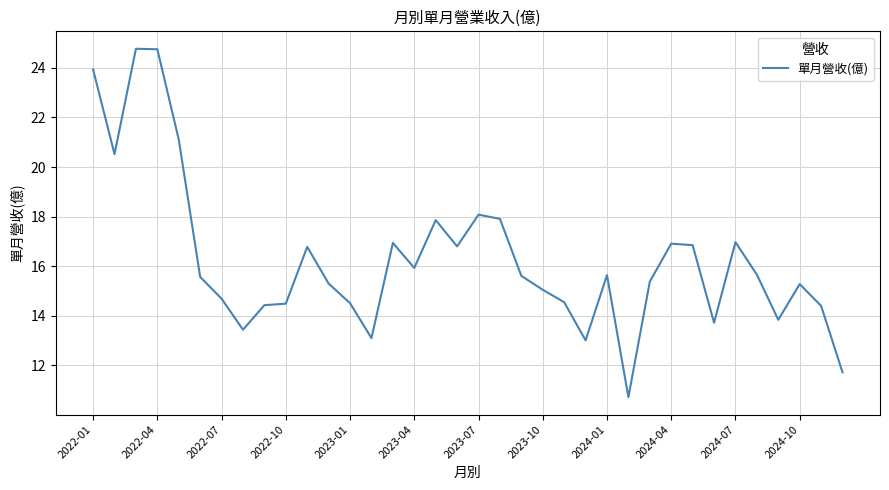

What is the maximum value shown in the chart?

24.8